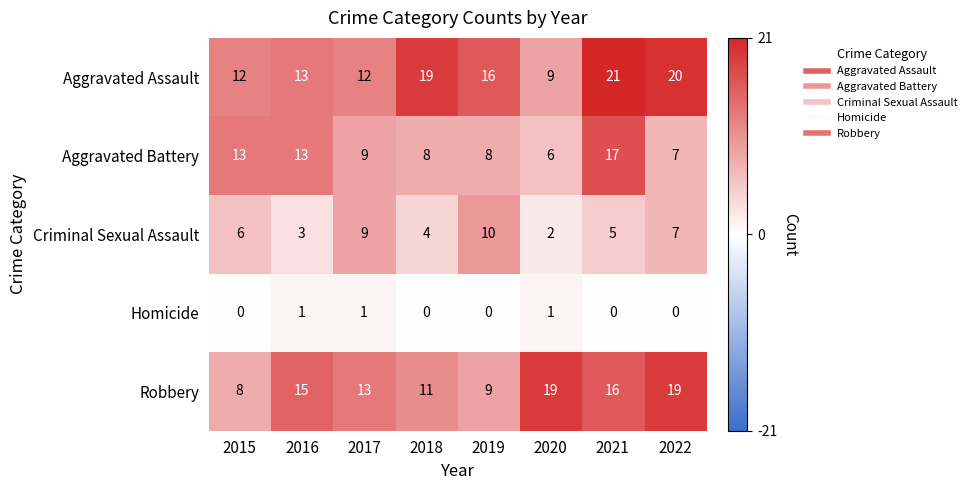

Which series changed the most between 2015 and 2018?

Aggravated Assault